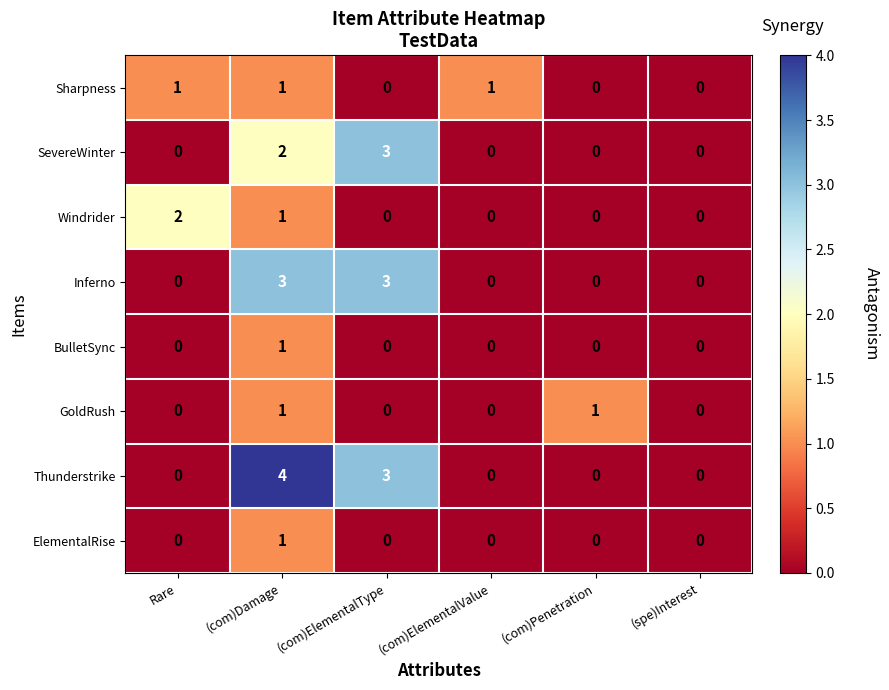

Which series has the widest spread of values?

Thunderstrike